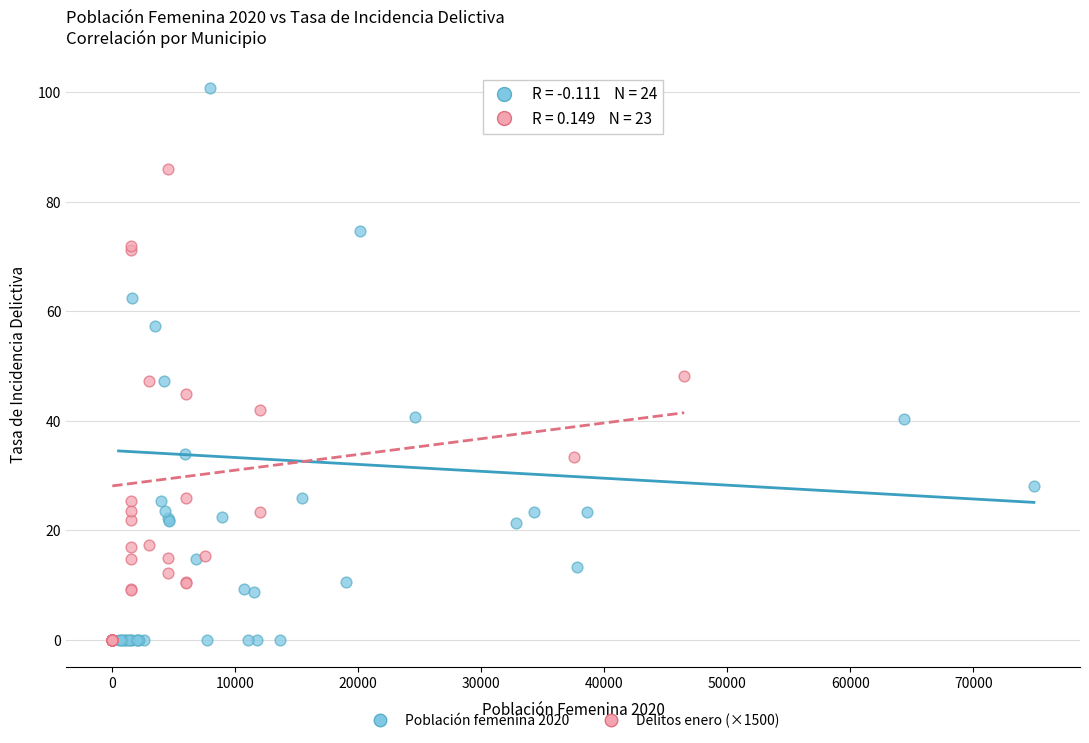

Which series reaches the maximum Y coordinate?

Población femenina 2020